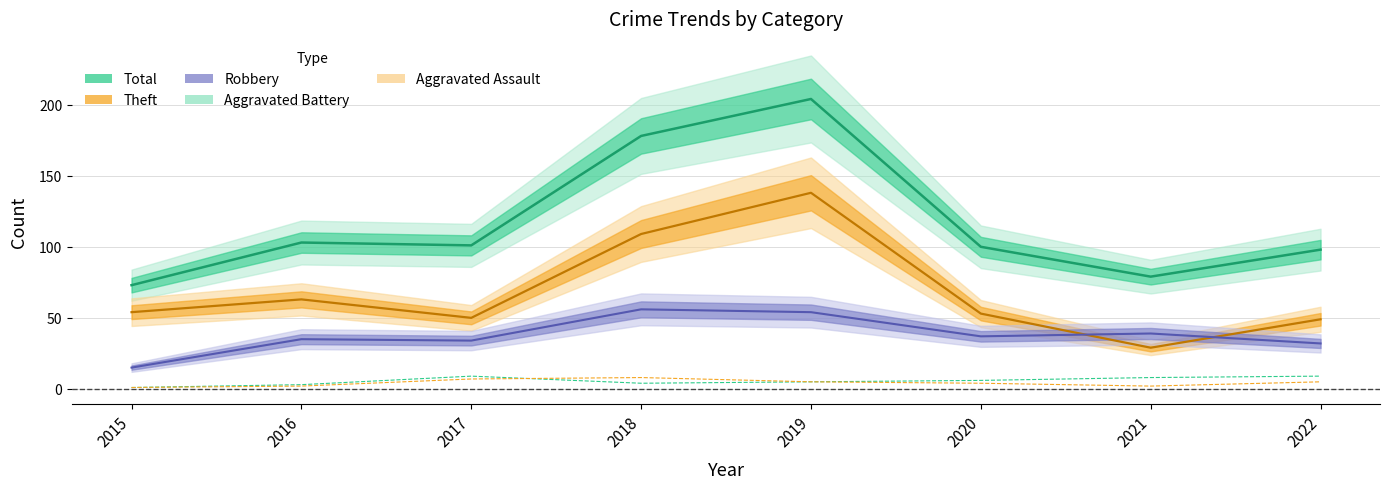

True or false: Aggravated Battery and Aggravated Assault intersect in this chart.

True